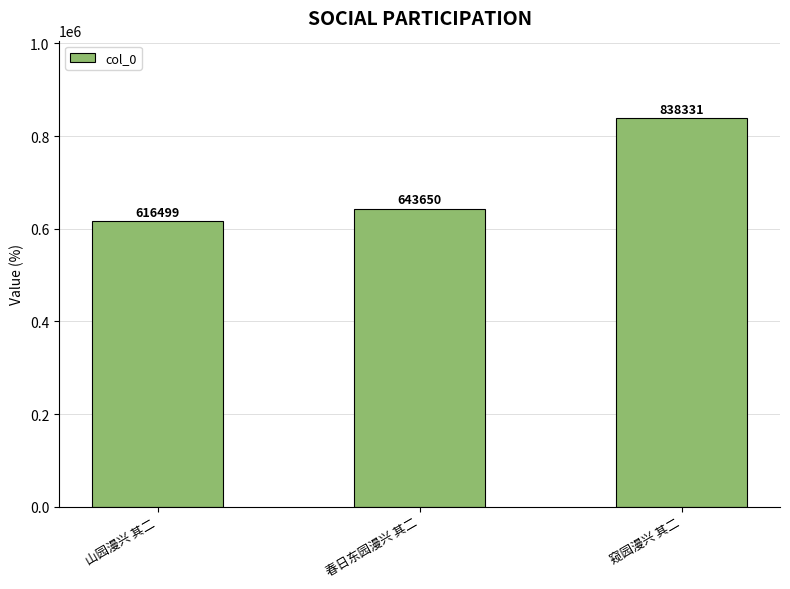

Where is the data nearest to the value 727415?

春日东园漫兴 其二